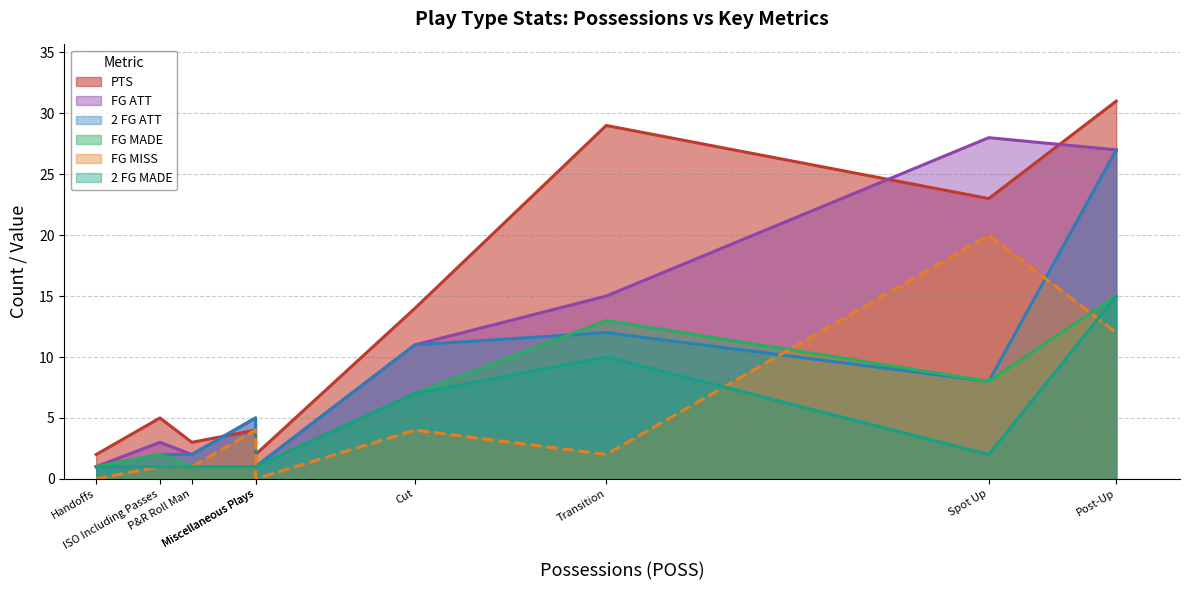

True or false: 2 FG ATT and FG ATT cross at least once.

False